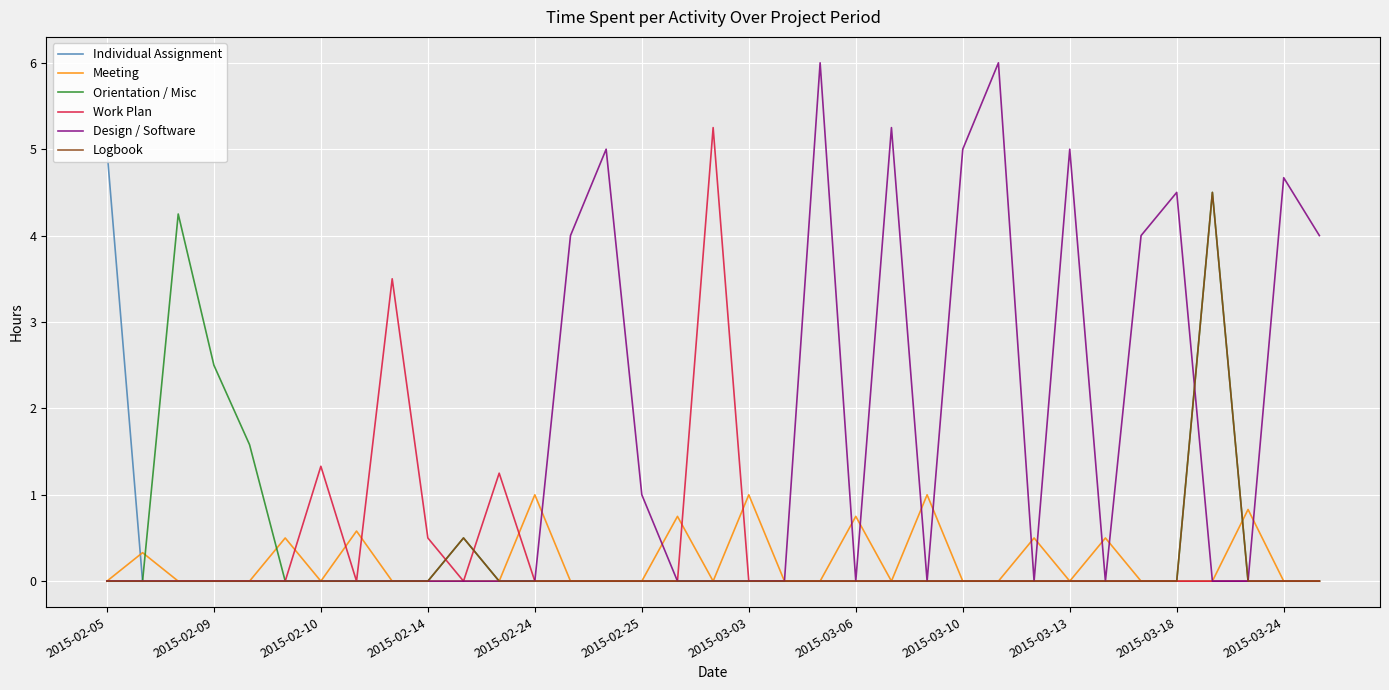

How many data points in Work Plan are above 0?

5